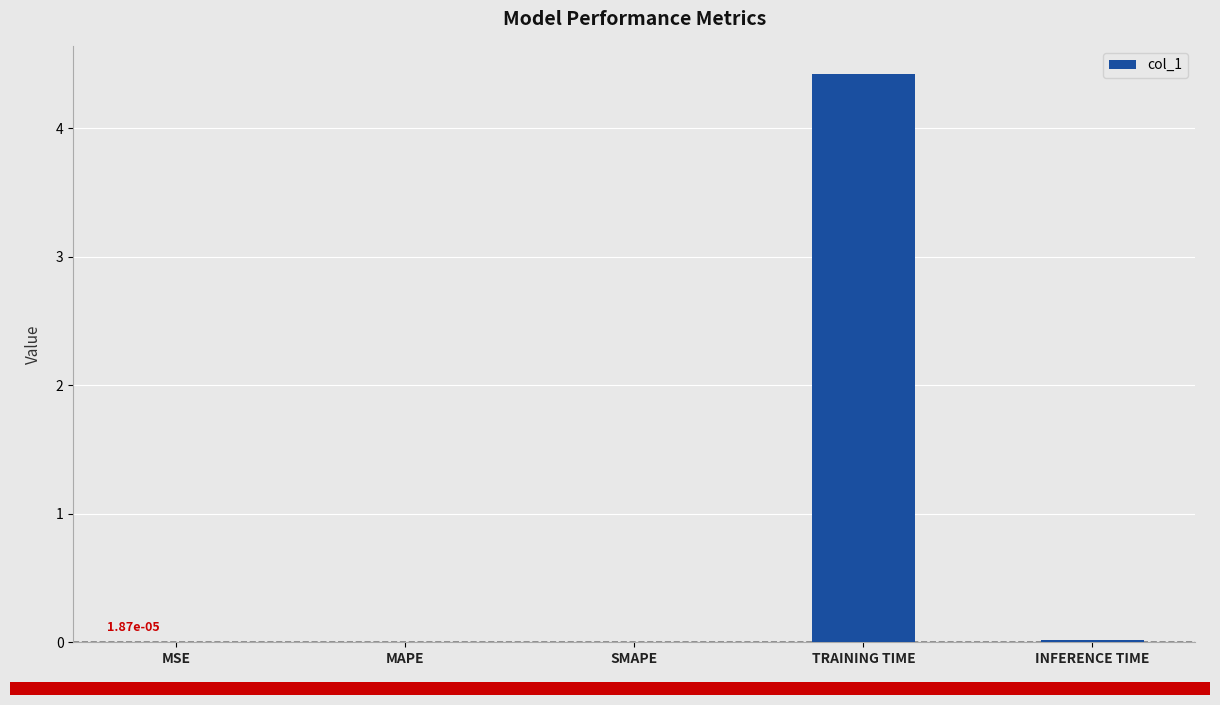

How many categories are shown in the chart?

5